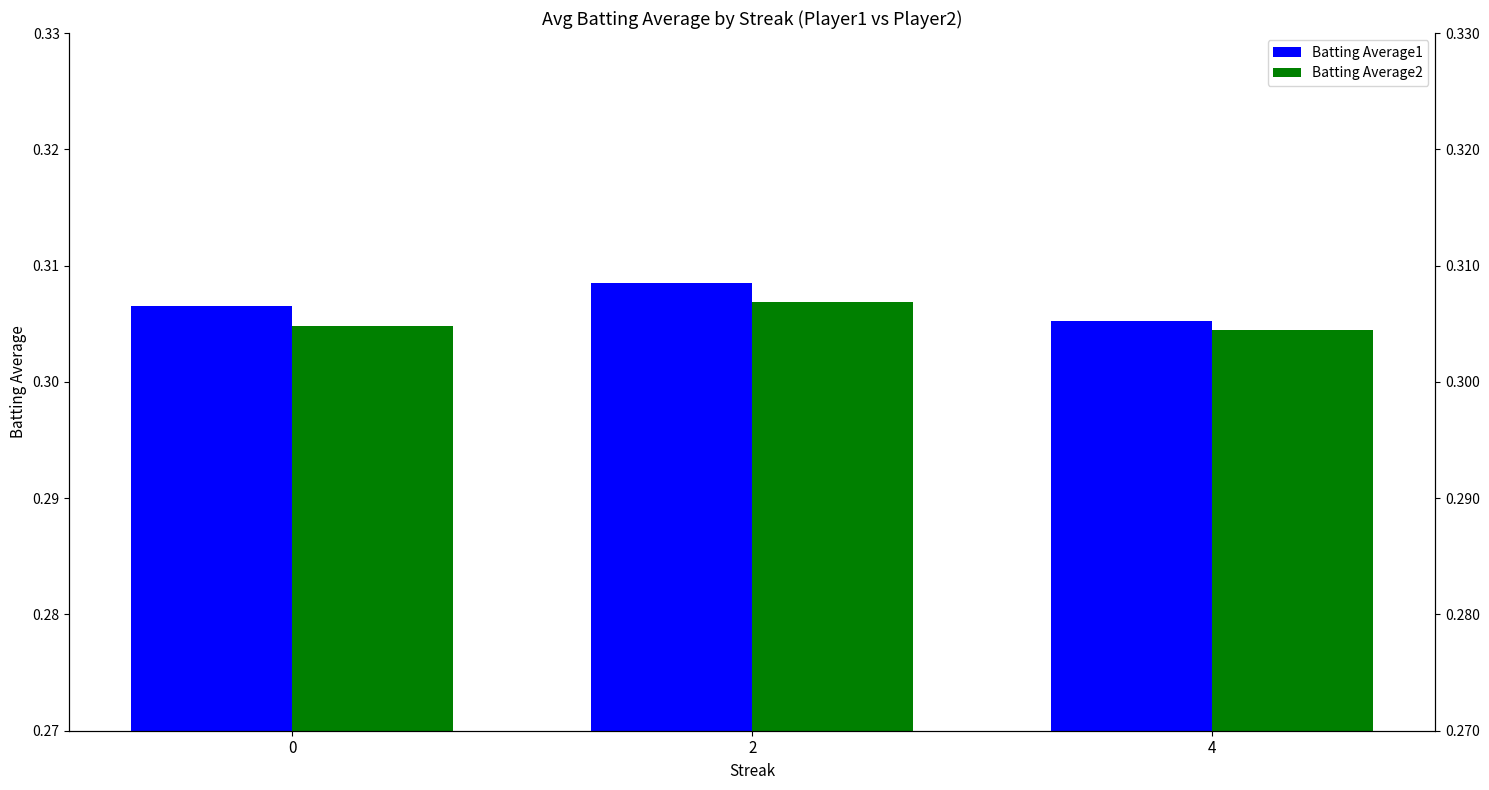

What is the value of the Batting Average1 bar at the 2nd from the left?

0.3